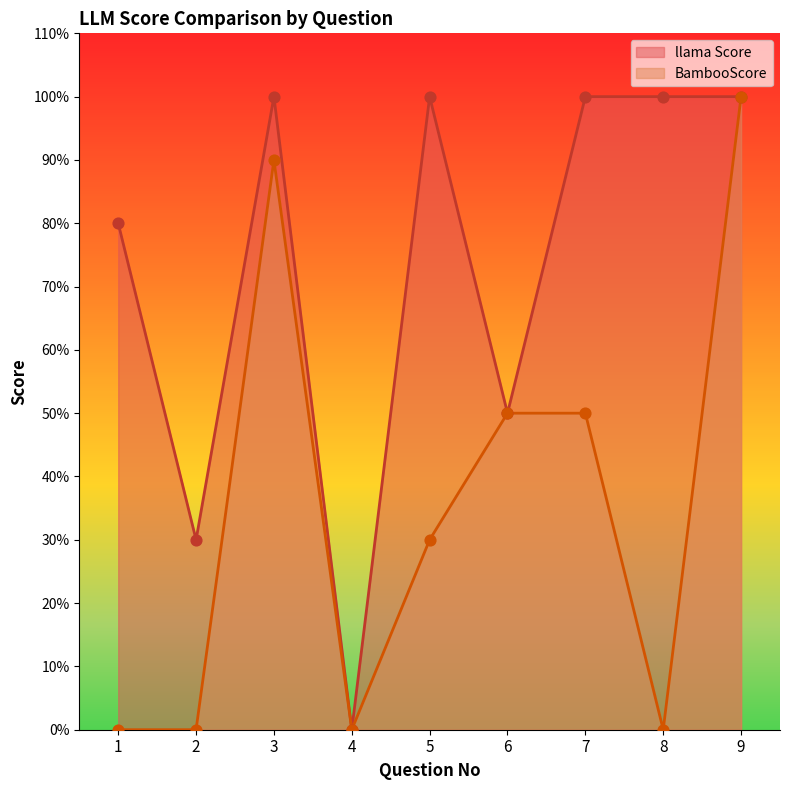

At how many categories does at least one series exceed 32?

7